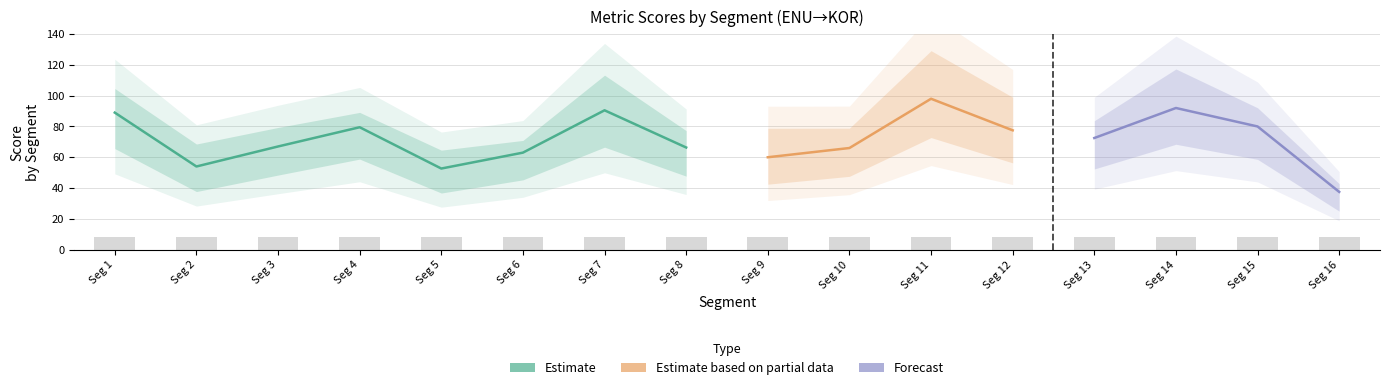

At which label does metric_SacreBLEU_bleu first exceed 10?

1